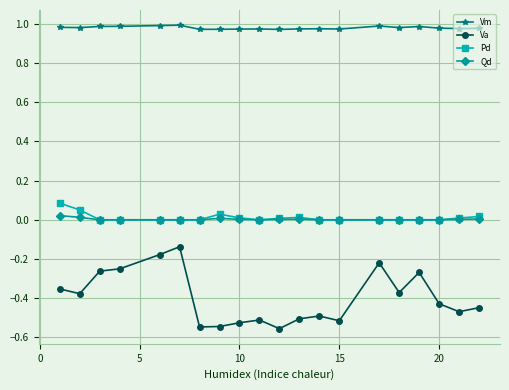

True or false: Pd and Vm intersect in this chart.

False